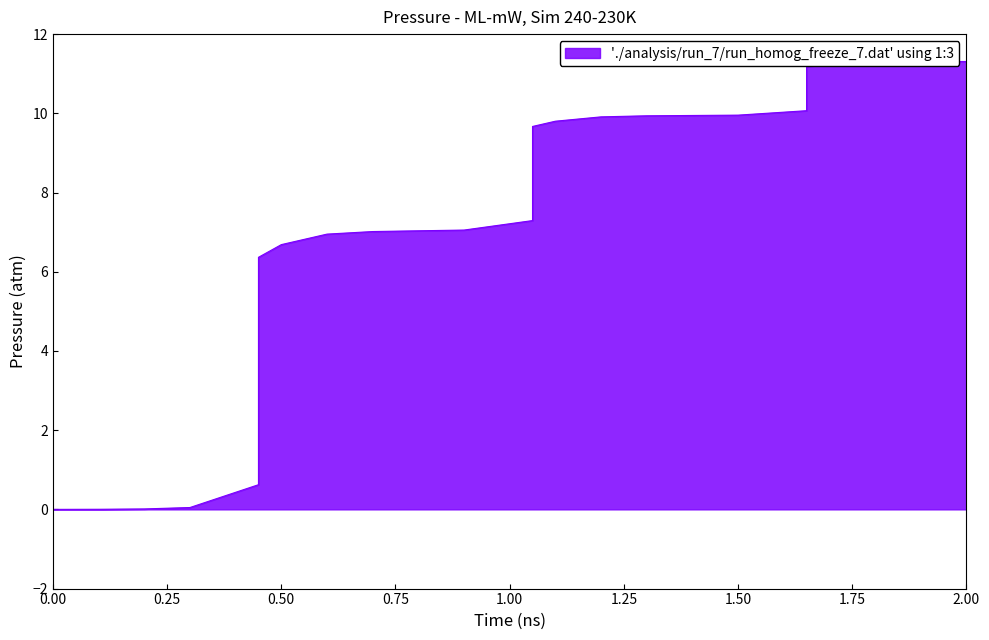

What is the average value?

7.3